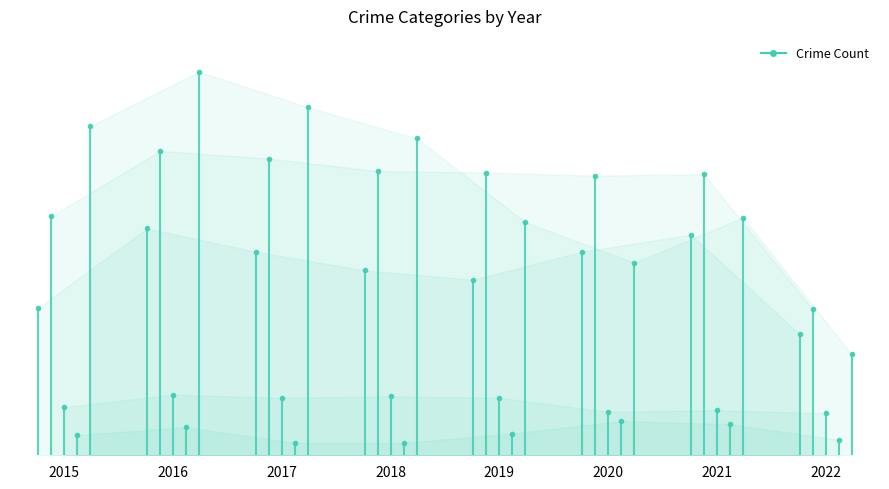

What is the sum of the Criminal Sexual Assault values at 2020 and 2019?

65